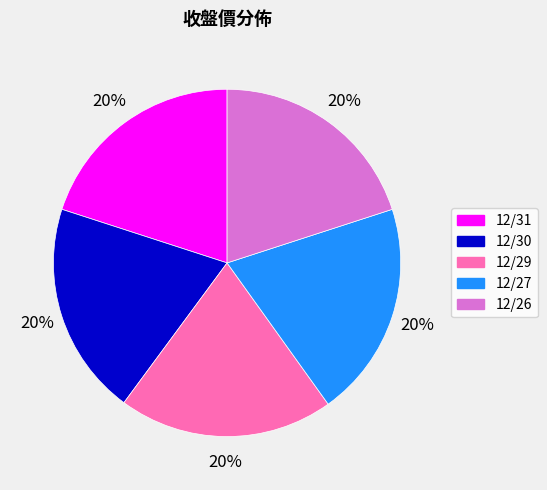

Is there a majority slice in this chart?

No